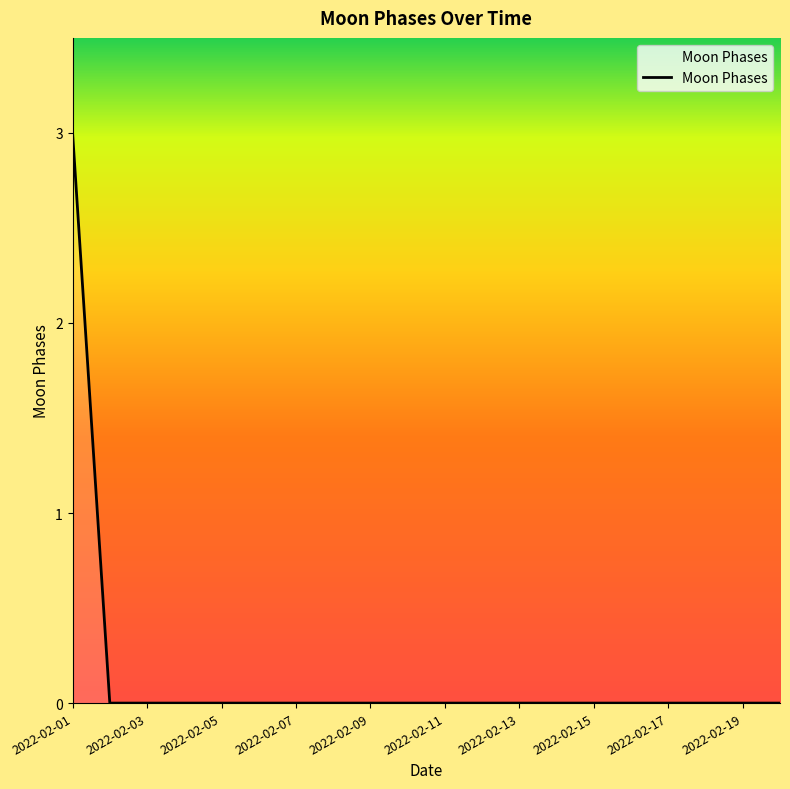

What is the greatest value displayed?

3